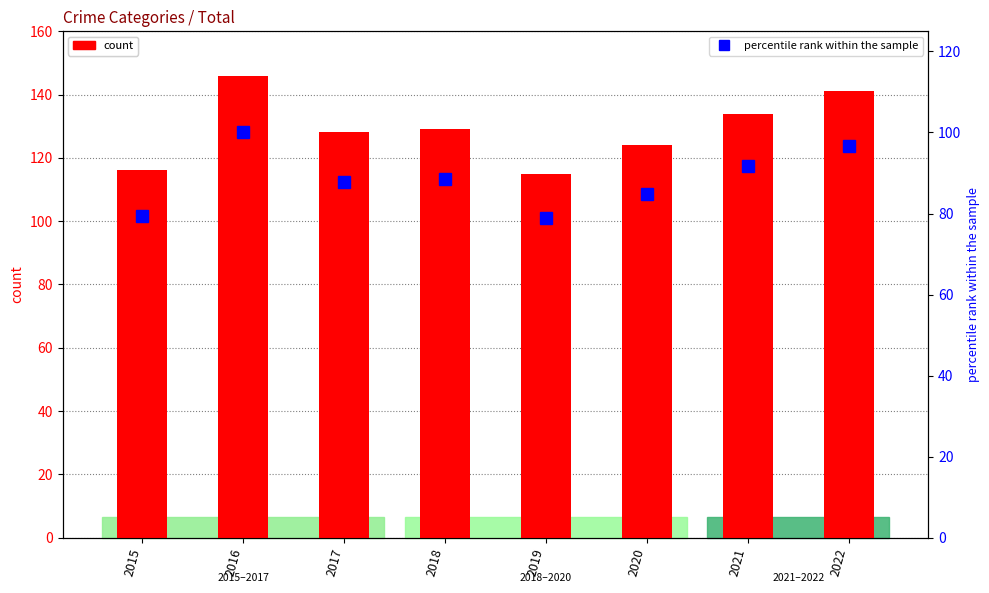

What is the maximum value shown in the chart?

146.0